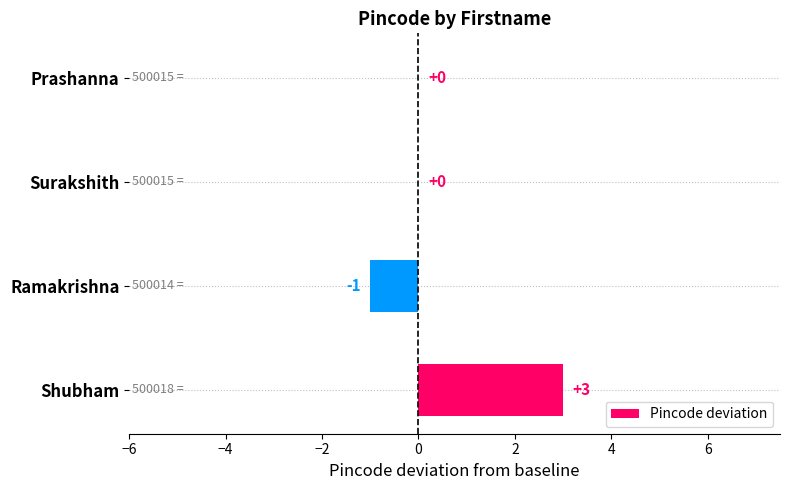

Count the number of data series in this chart.

1